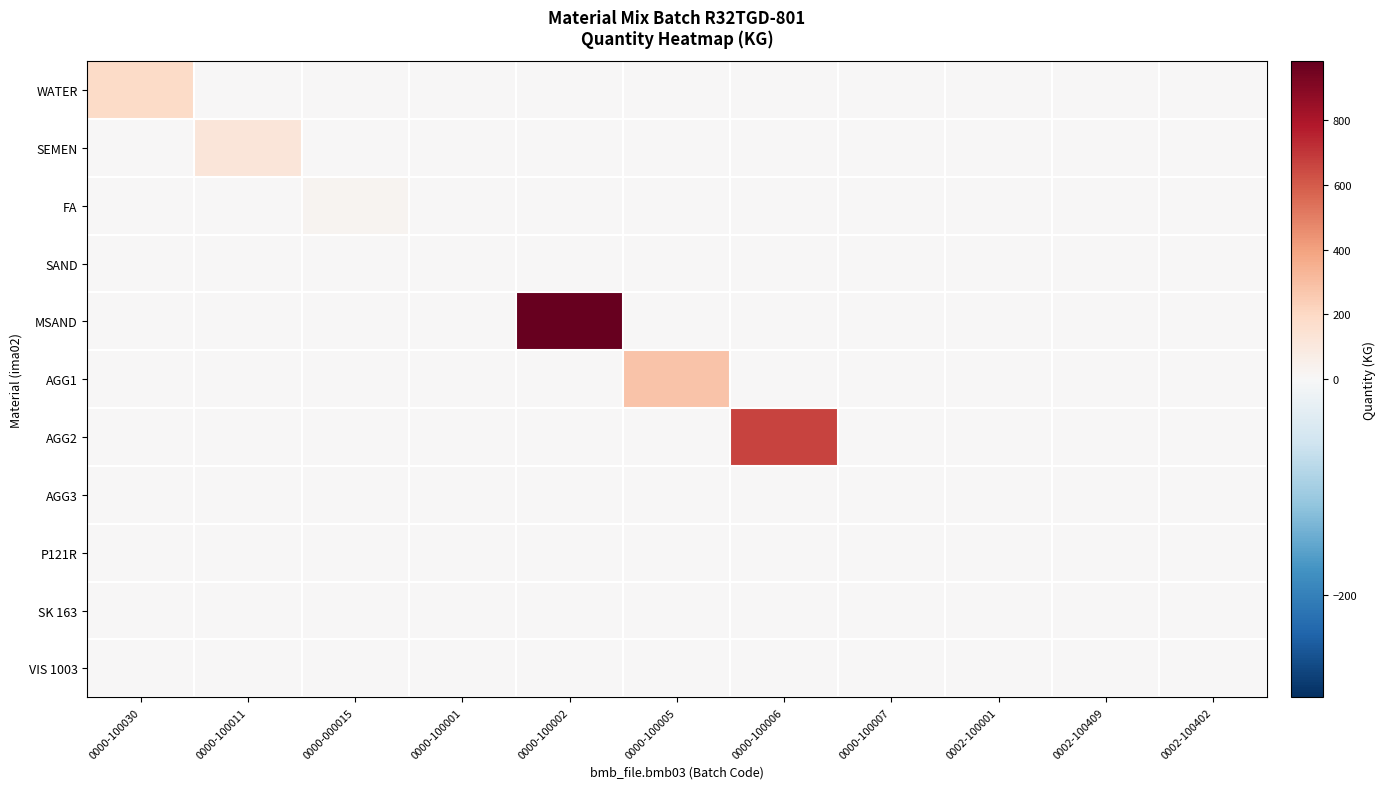

Which series has the largest total across all categories?

MSAND